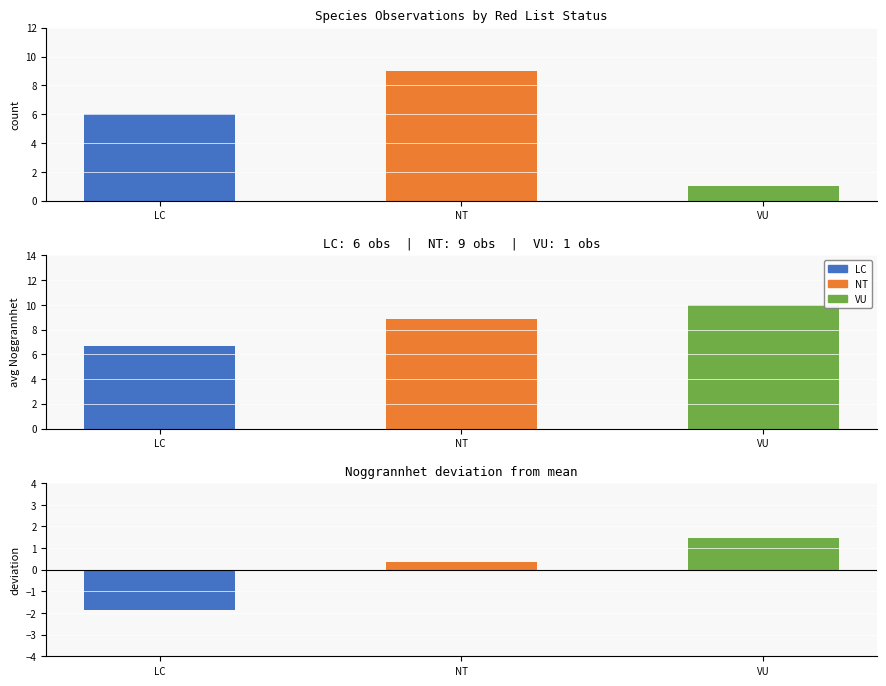

What is the label of the 1st bar from the right?

VU